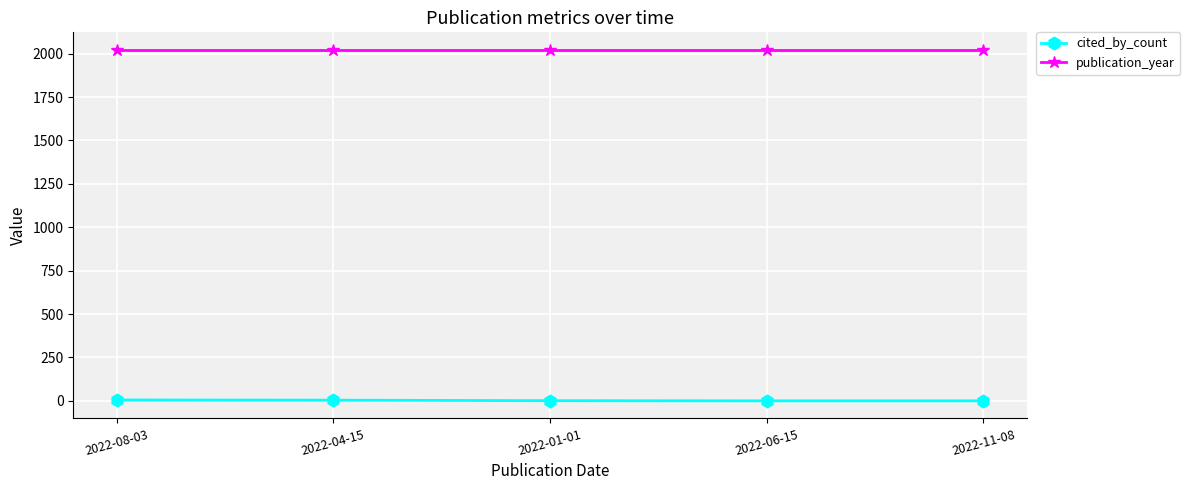

What value does the publication_year series have at 2022-06-15?

2022